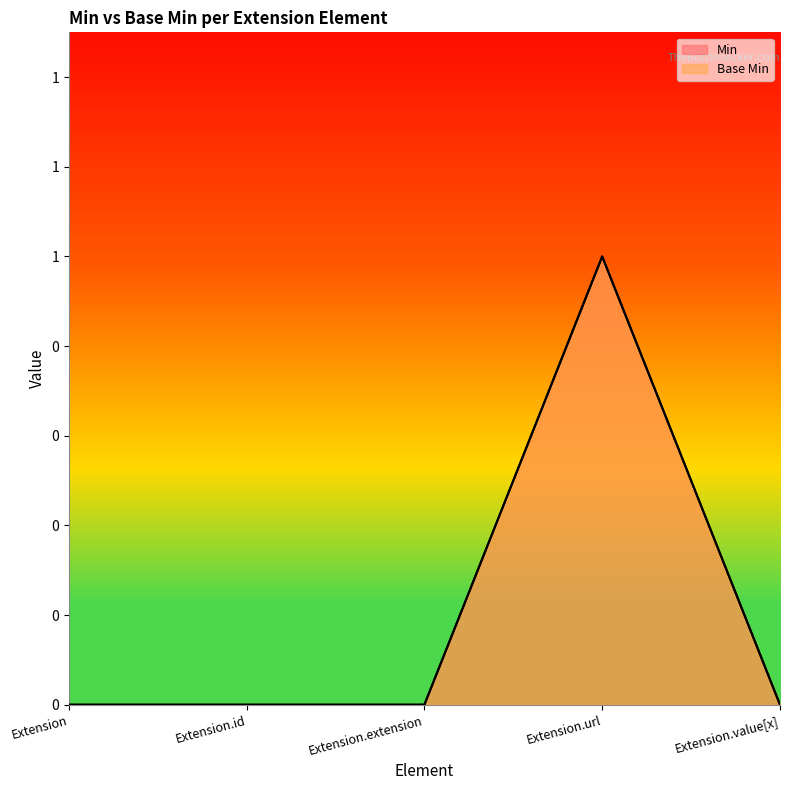

Does the chart display data point markers on the line(s)?

No